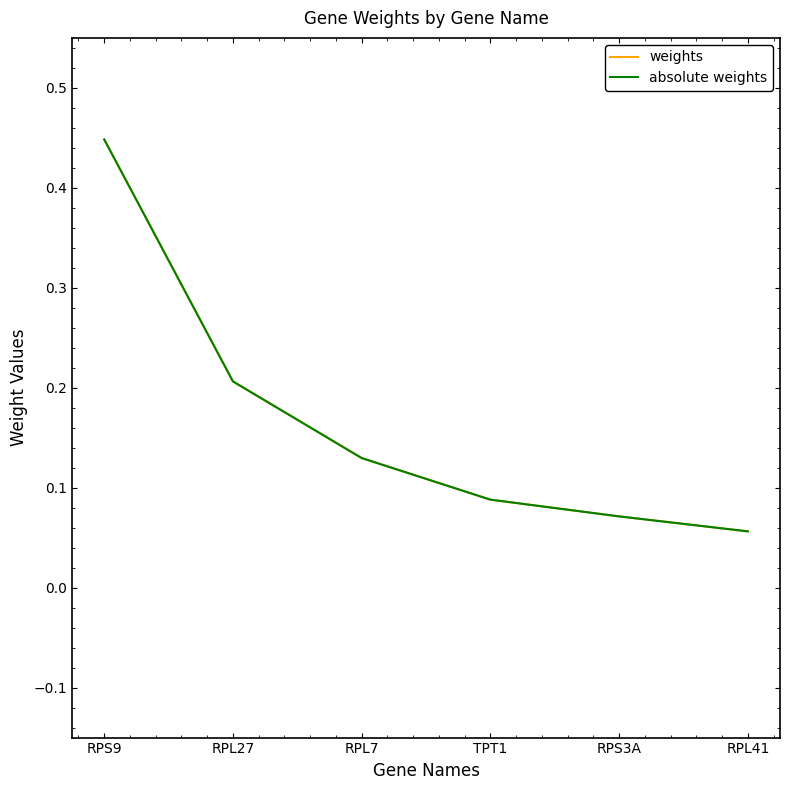

What is the total value across all series at RPS9?

0.9